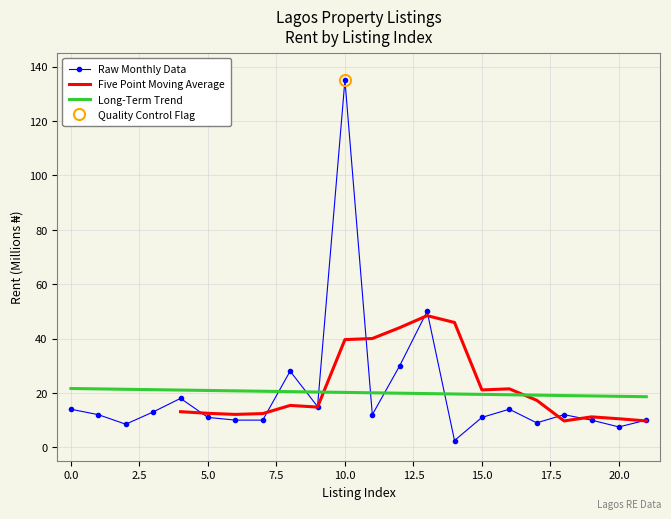

Rank the categories by value from highest to lowest.

10, 13, 12, 8, 4, 9, 0, 16, 3, 1, 11, 18, 5, 15, 6, 7, 19, 21, 17, 2, 20, 14